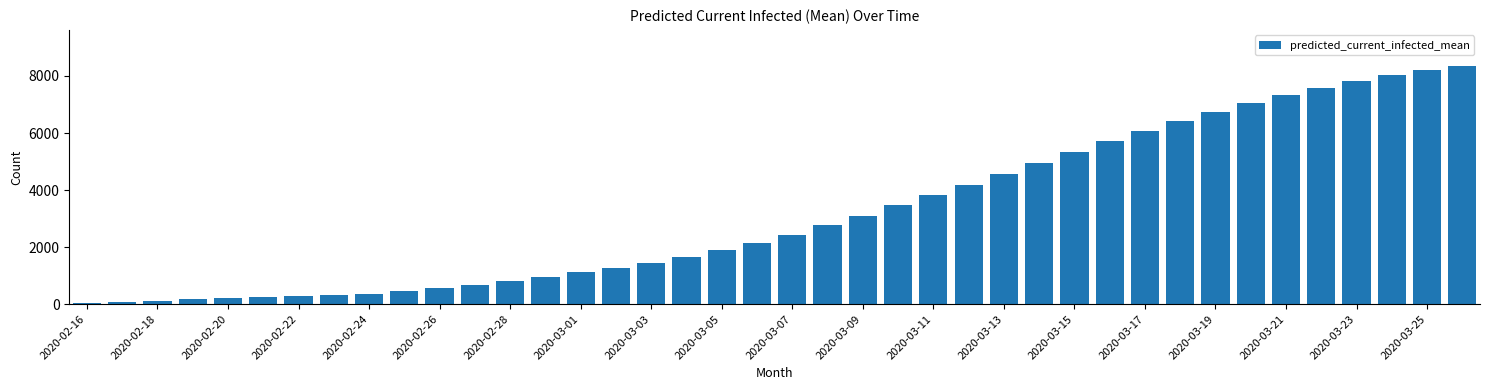

What is the value of the 16th bar from the left?

1278